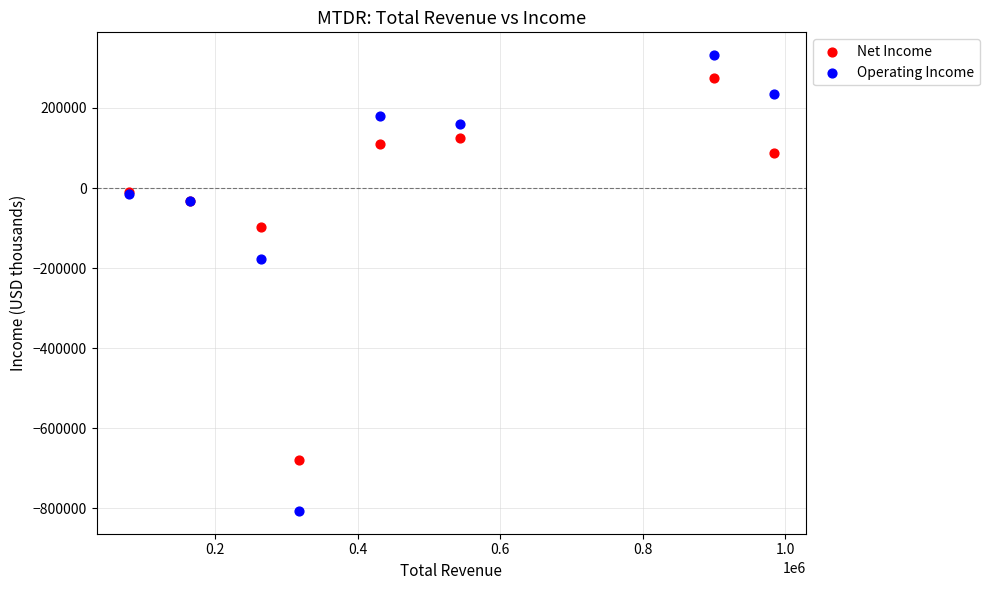

Which series has the largest Y range (max minus min)?

Operating Income